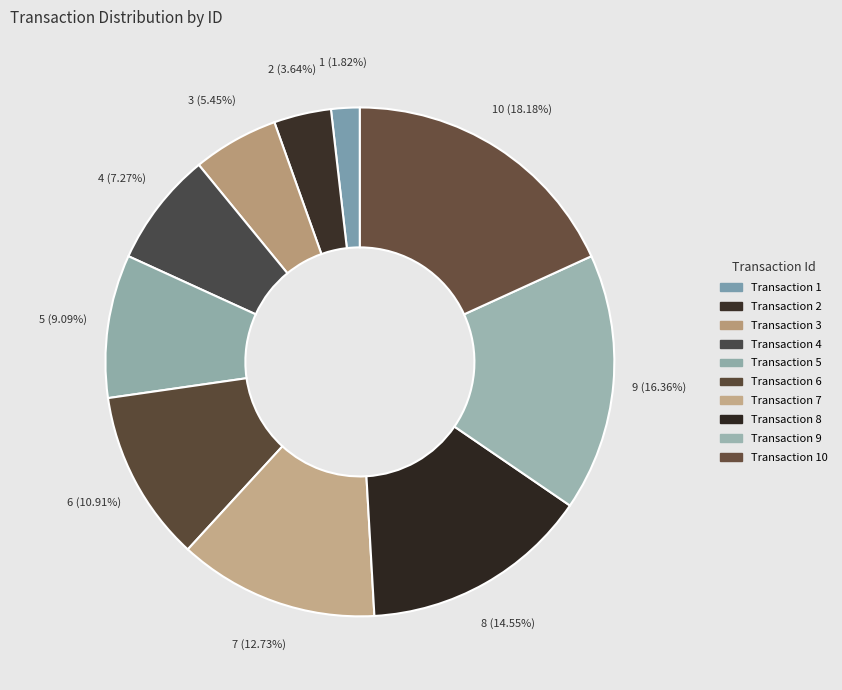

Is there any slice that represents more than half of the pie?

No